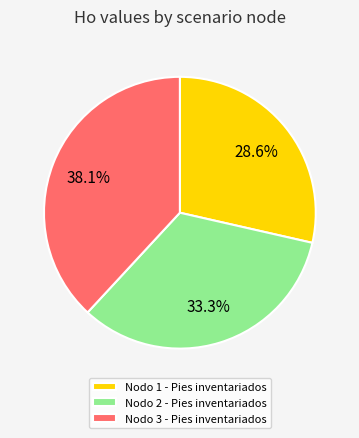

The Nodo 2 - Pies inventariados slice represents 33% of the pie. True or false?

True